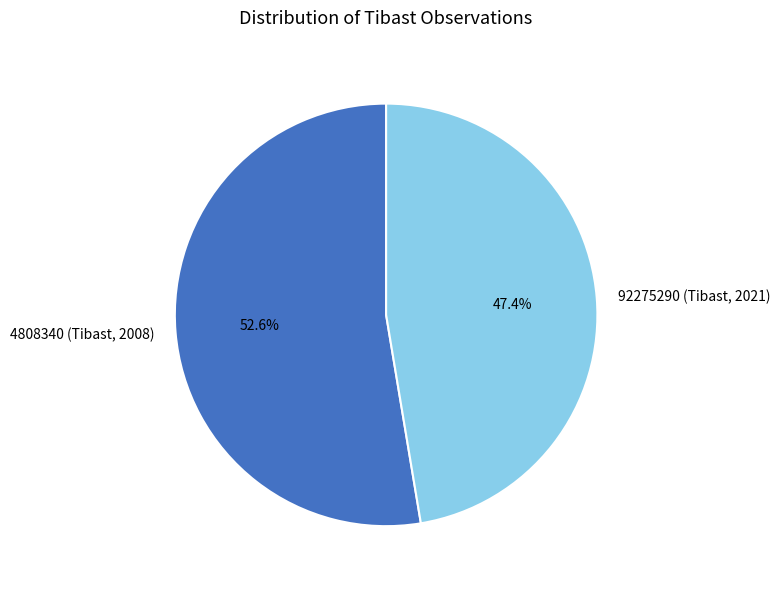

What percentage is the 4808340 (Tibast, 2008) slice, to the nearest percent?

53%